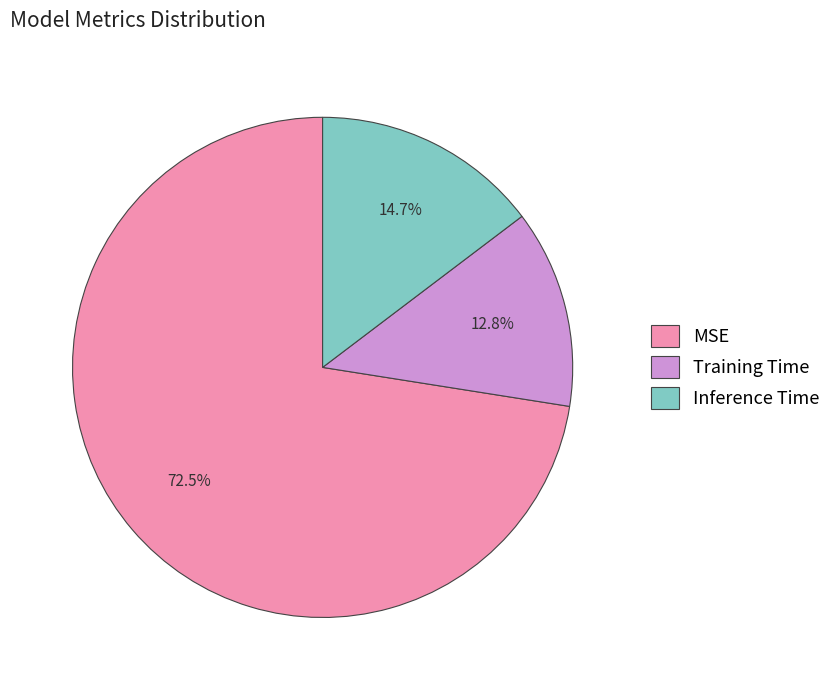

Which category has the smallest portion of the pie?

Training Time